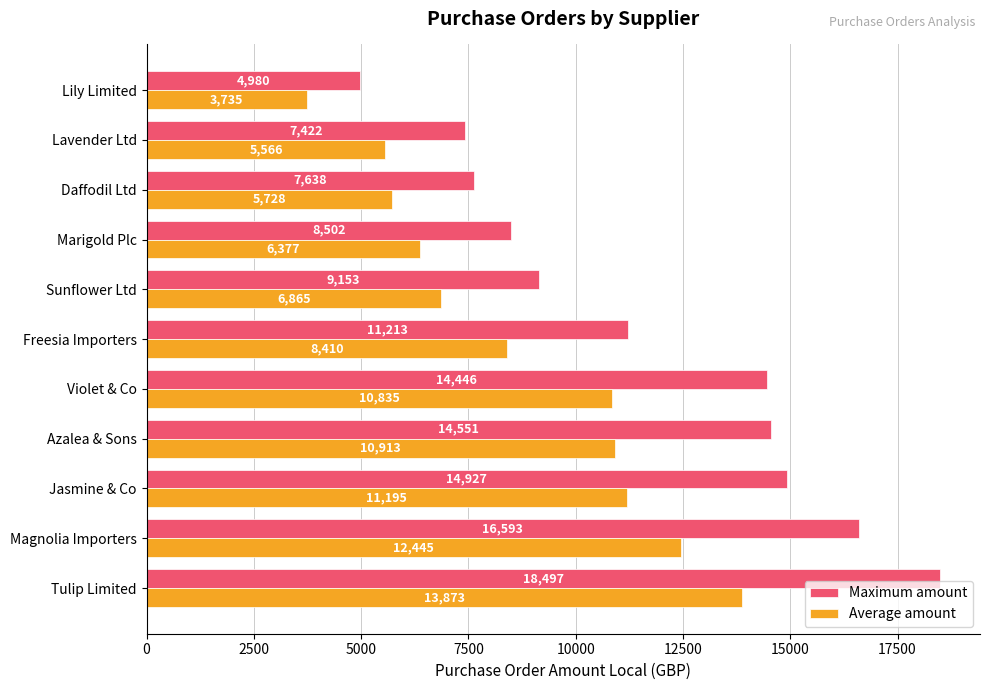

True or false: Average amount has a value of 6895.9 at Jasmine & Co.

False